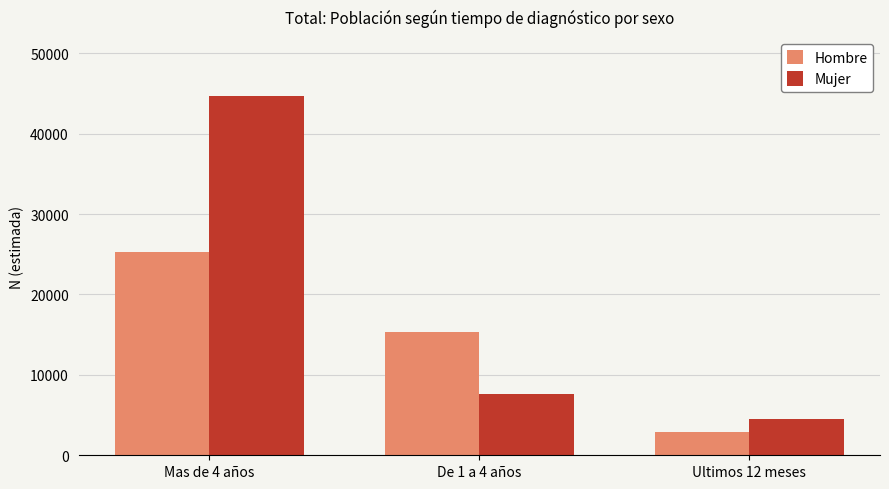

What is the difference between the highest and lowest values at Ultimos 12 meses?

1579